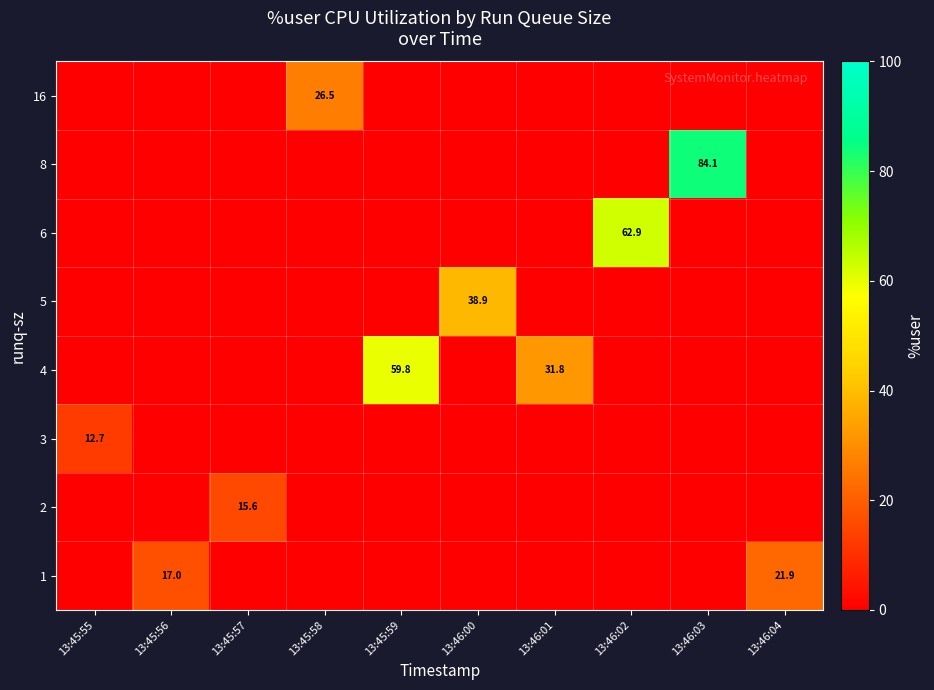

Reading left to right, list all the values displayed in this chart.

row_0: 0.0	17.0	0.0	0.0	0.0	0.0	0.0	0.0	0.0	21.9
row_1: 0.0	0.0	15.6	0.0	0.0	0.0	0.0	0.0	0.0	0.0
row_2: 12.7	0.0	0.0	0.0	0.0	0.0	0.0	0.0	0.0	0.0
row_3: 0.0	0.0	0.0	0.0	59.8	0.0	31.8	0.0	0.0	0.0
row_4: 0.0	0.0	0.0	0.0	0.0	38.9	0.0	0.0	0.0	0.0
row_5: 0.0	0.0	0.0	0.0	0.0	0.0	0.0	62.9	0.0	0.0
row_6: 0.0	0.0	0.0	0.0	0.0	0.0	0.0	0.0	84.1	0.0
row_7: 0.0	0.0	0.0	26.5	0.0	0.0	0.0	0.0	0.0	0.0